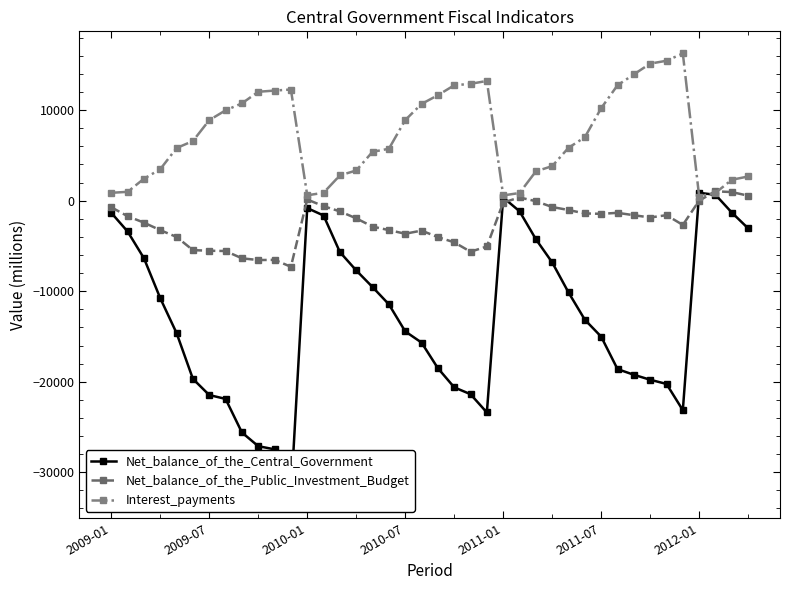

True or false: Interest_payments and Net_balance_of_the_Central_Government cross at least once.

True